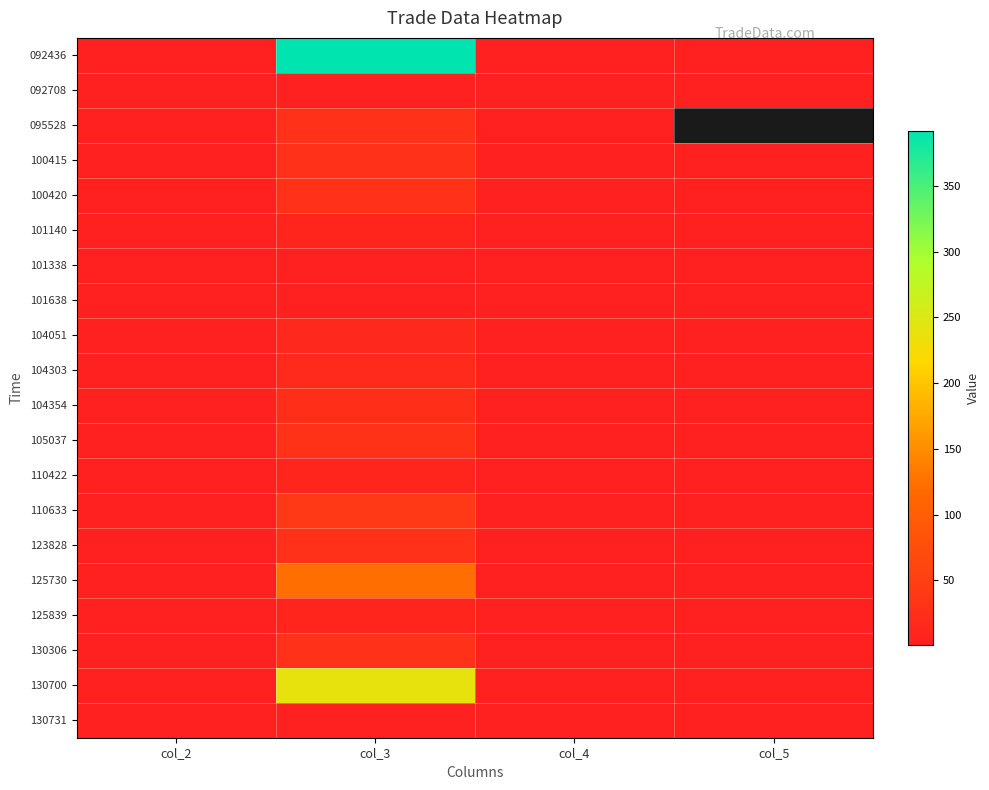

What is the minimum value for 100420?

1.3